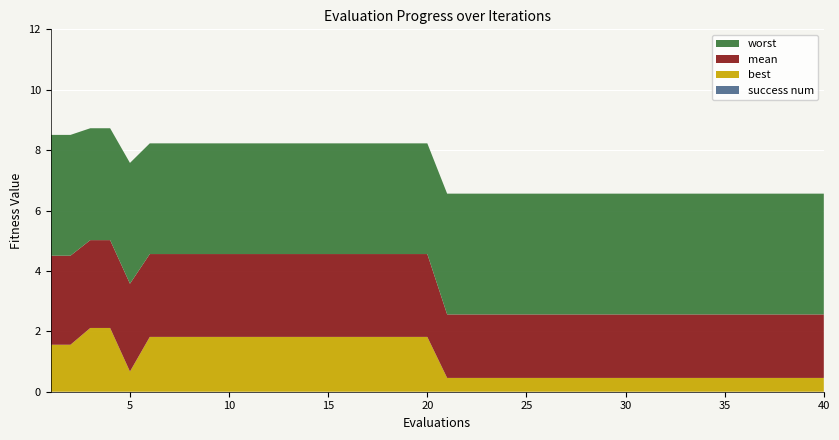

Reading left to right, transcribe all the data shown in this chart.

mean: 2.9	2.9	2.9	2.9	2.9	2.7	2.7	2.7	2.7	2.7	2.7	2.7	2.7	2.7	2.7	2.7	2.7	2.7	2.7	2.7	2.1	2.1	2.1	2.1	2.1	2.1	2.1	2.1	2.1	2.1	2.1	2.1	2.1	2.1	2.1	2.1	2.1	2.1	2.1	2.1
best: 1.6	1.6	2.1	2.1	0.7	1.8	1.8	1.8	1.8	1.8	1.8	1.8	1.8	1.8	1.8	1.8	1.8	1.8	1.8	1.8	0.5	0.5	0.5	0.5	0.5	0.5	0.5	0.5	0.5	0.5	0.5	0.5	0.5	0.5	0.5	0.5	0.5	0.5	0.5	0.5
worst: 4.0	4.0	3.7	3.7	4.0	3.7	3.7	3.7	3.7	3.7	3.7	3.7	3.7	3.7	3.7	3.7	3.7	3.7	3.7	3.7	4.0	4.0	4.0	4.0	4.0	4.0	4.0	4.0	4.0	4.0	4.0	4.0	4.0	4.0	4.0	4.0	4.0	4.0	4.0	4.0
success num: 0.0	0.0	0.0	0.0	0.0	0.0	0.0	0.0	0.0	0.0	0.0	0.0	0.0	0.0	0.0	0.0	0.0	0.0	0.0	0.0	0.0	0.0	0.0	0.0	0.0	0.0	0.0	0.0	0.0	0.0	0.0	0.0	0.0	0.0	0.0	0.0	0.0	0.0	0.0	0.0